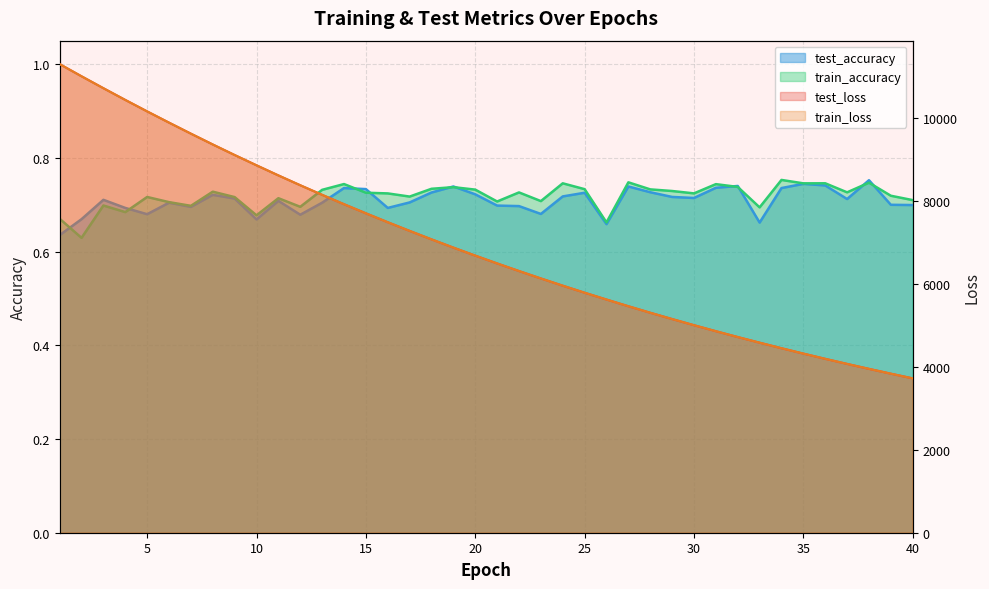

What is the value of the train_accuracy point at the 22nd from the left?

0.7